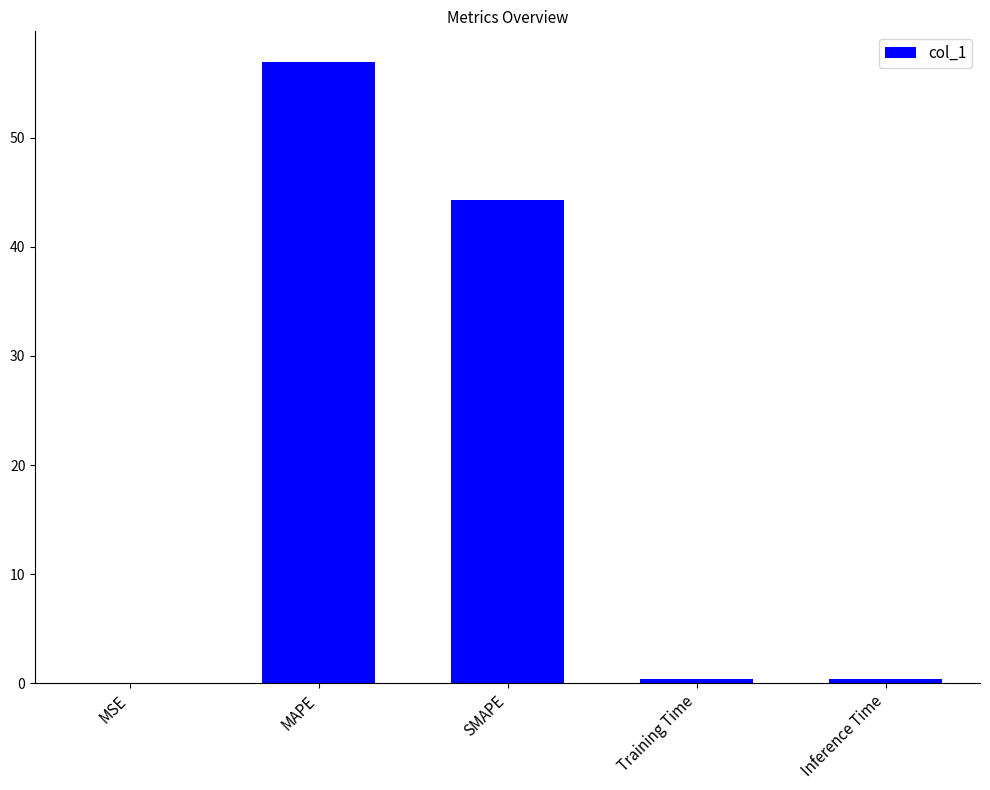

Are the bars horizontal?

No